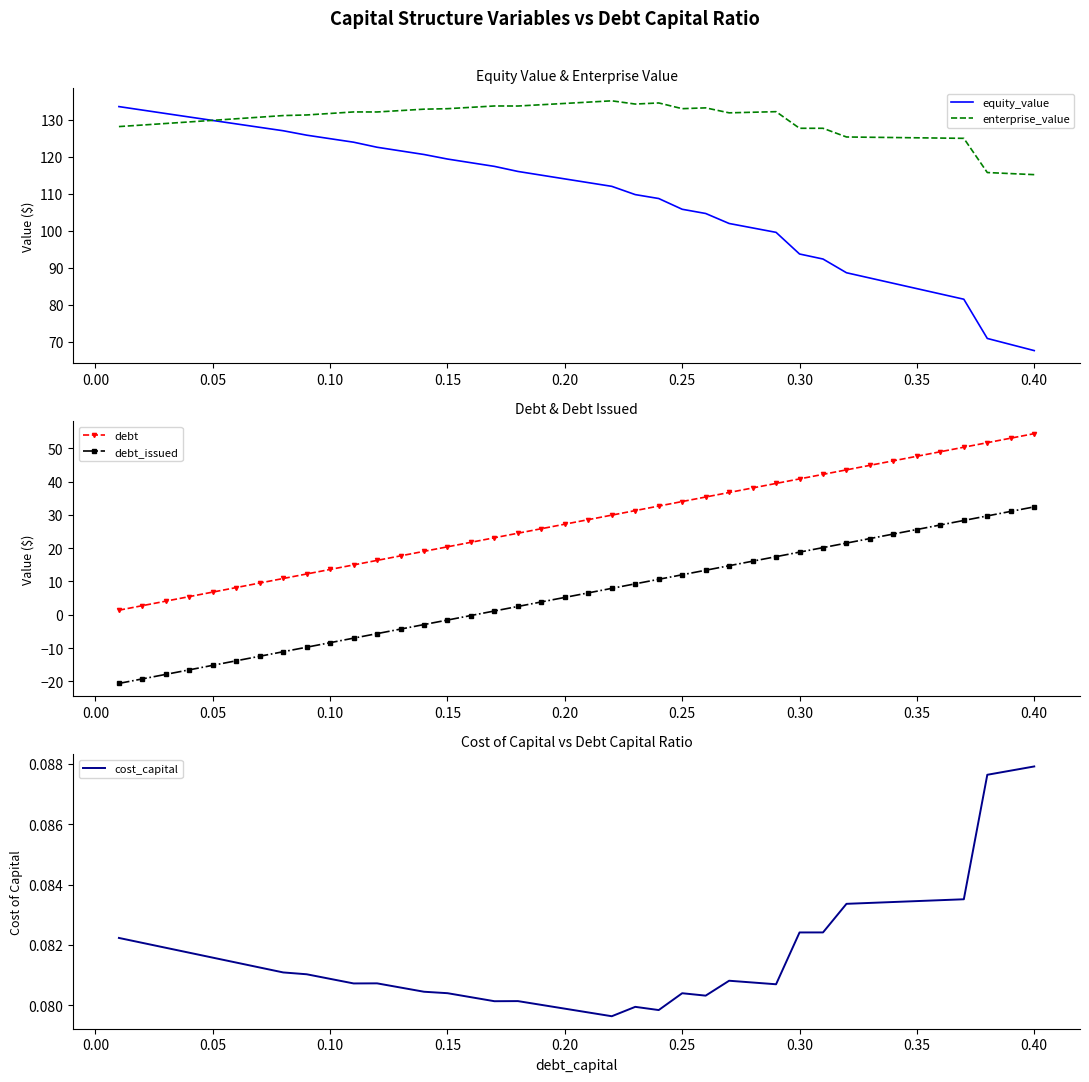

What value does the debt_issued series have at 0.15?

-1.6